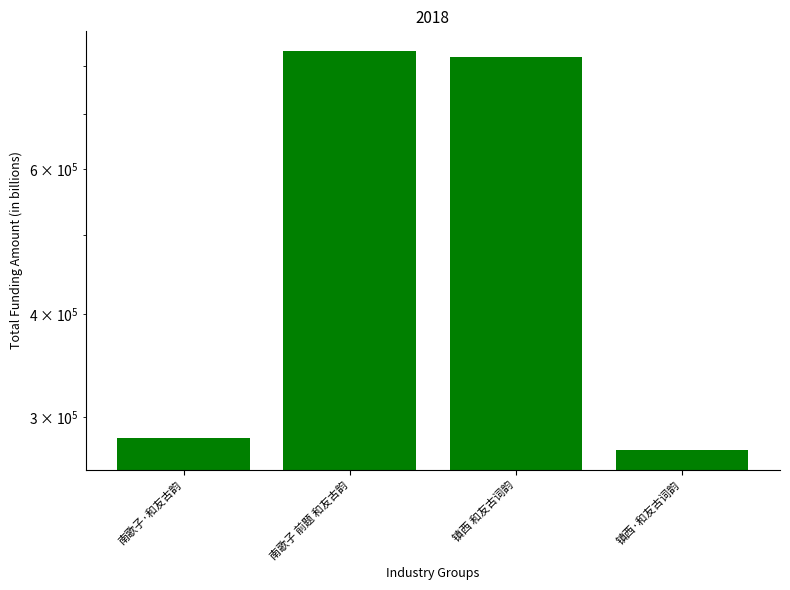

How many values exceed 821553?

1